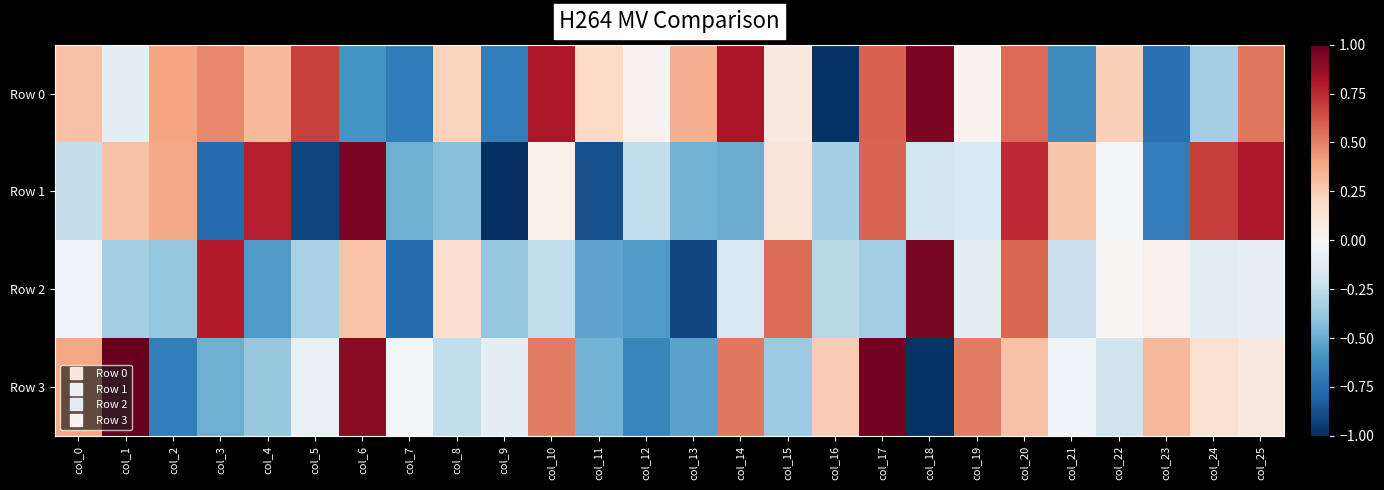

Reading left to right, extract all data points from this chart.

Row 0: col_0=0.3	col_1=-0.1	col_2=0.4	col_3=0.5	col_4=0.3	col_5=0.7	col_6=-0.6	col_7=-0.7	col_8=0.2	col_9=-0.7	col_10=0.8	col_11=0.2	col_12=0.0	col_13=0.4	col_14=0.8	col_15=0.1	col_16=-1.0	col_17=0.6	col_18=0.9	col_19=0.0	col_20=0.6	col_21=-0.6	col_22=0.2	col_23=-0.7	col_24=-0.3	col_25=0.5
Row 1: col_0=-0.2	col_1=0.3	col_2=0.4	col_3=-0.8	col_4=0.8	col_5=-0.9	col_6=0.9	col_7=-0.5	col_8=-0.4	col_9=-1.0	col_10=0.1	col_11=-0.9	col_12=-0.2	col_13=-0.5	col_14=-0.5	col_15=0.1	col_16=-0.3	col_17=0.6	col_18=-0.2	col_19=-0.2	col_20=0.7	col_21=0.3	col_22=-0.0	col_23=-0.7	col_24=0.7	col_25=0.8
Row 2: col_0=-0.0	col_1=-0.3	col_2=-0.4	col_3=0.8	col_4=-0.6	col_5=-0.3	col_6=0.3	col_7=-0.8	col_8=0.2	col_9=-0.4	col_10=-0.2	col_11=-0.5	col_12=-0.6	col_13=-0.9	col_14=-0.2	col_15=0.6	col_16=-0.3	col_17=-0.3	col_18=0.9	col_19=-0.1	col_20=0.6	col_21=-0.2	col_22=0.0	col_23=0.1	col_24=-0.1	col_25=-0.1
Row 3: col_0=0.4	col_1=1.0	col_2=-0.7	col_3=-0.5	col_4=-0.4	col_5=-0.1	col_6=0.9	col_7=-0.0	col_8=-0.2	col_9=-0.1	col_10=0.5	col_11=-0.5	col_12=-0.7	col_13=-0.5	col_14=0.5	col_15=-0.4	col_16=0.3	col_17=1.0	col_18=-1.0	col_19=0.5	col_20=0.3	col_21=-0.0	col_22=-0.2	col_23=0.3	col_24=0.2	col_25=0.1